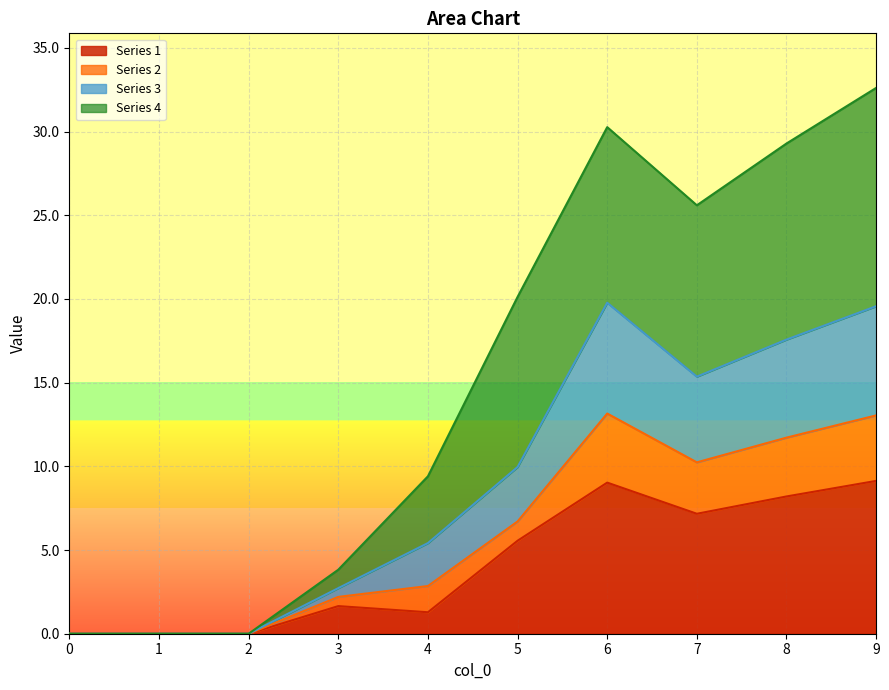

How many positive values does the 1 series have?

7